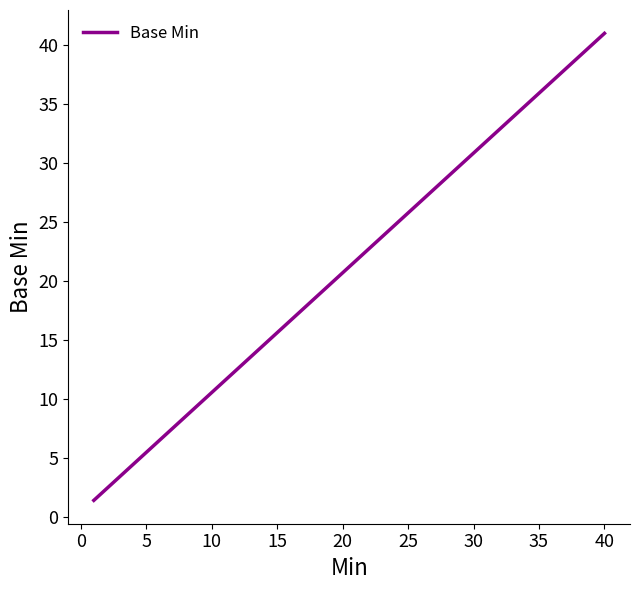

What is the difference between the maximum and minimum values?

39.5